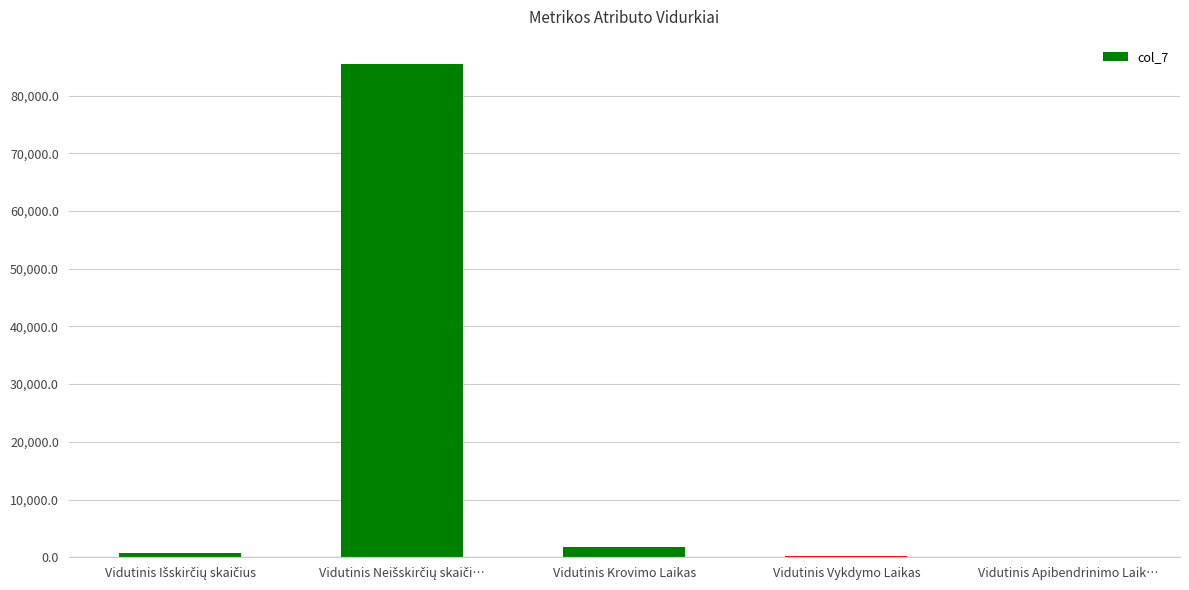

How many values exceed 695?

3